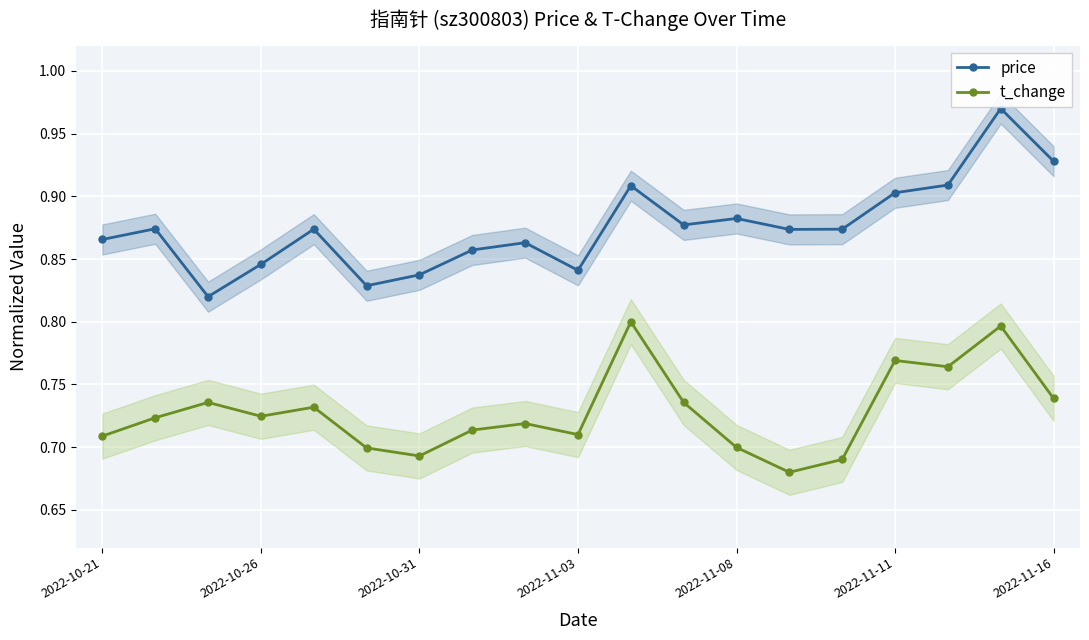

Reading left to right, extract all data points from this chart.

price: 0.9	0.9	0.8	0.8	0.9	0.8	0.8	0.9	0.9	0.8	0.9	0.9	0.9	0.9	0.9	0.9	0.9	1.0	0.9
t_change: 0.7	0.7	0.7	0.7	0.7	0.7	0.7	0.7	0.7	0.7	0.8	0.7	0.7	0.7	0.7	0.8	0.8	0.8	0.7